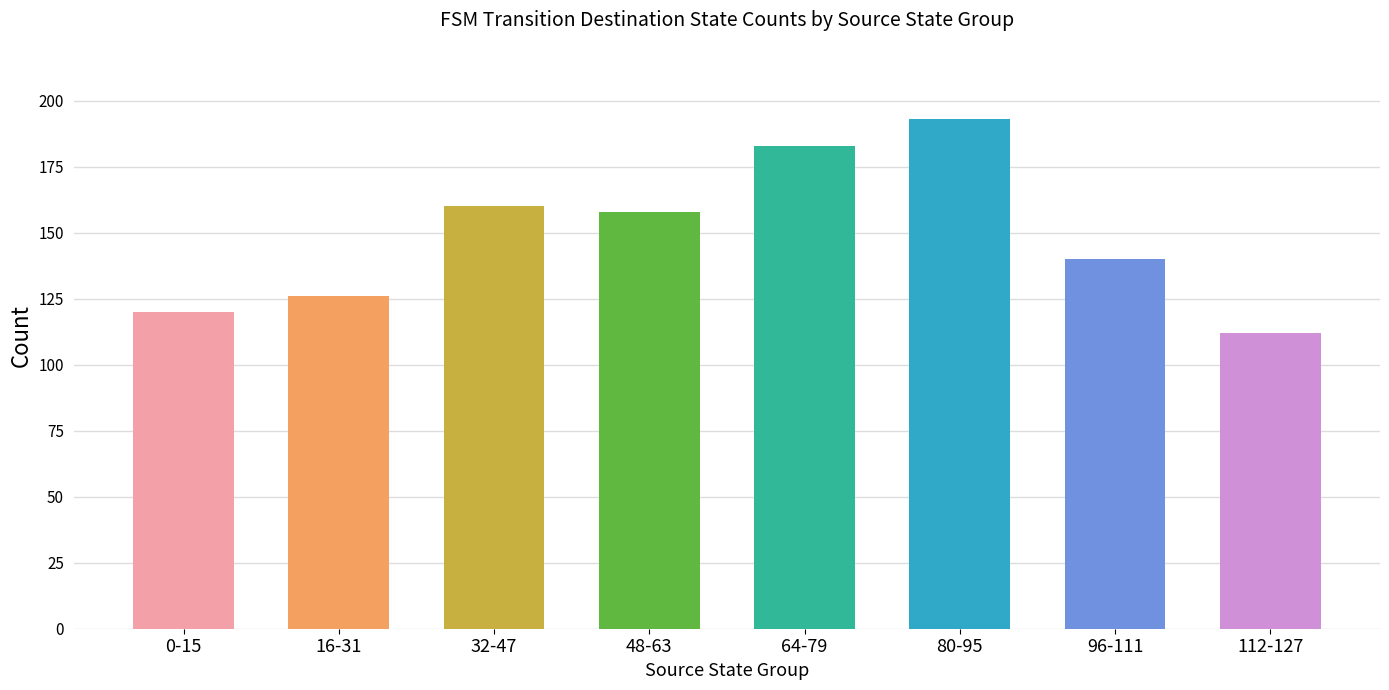

What is the change in value from 0-15 to 96-111?

+20